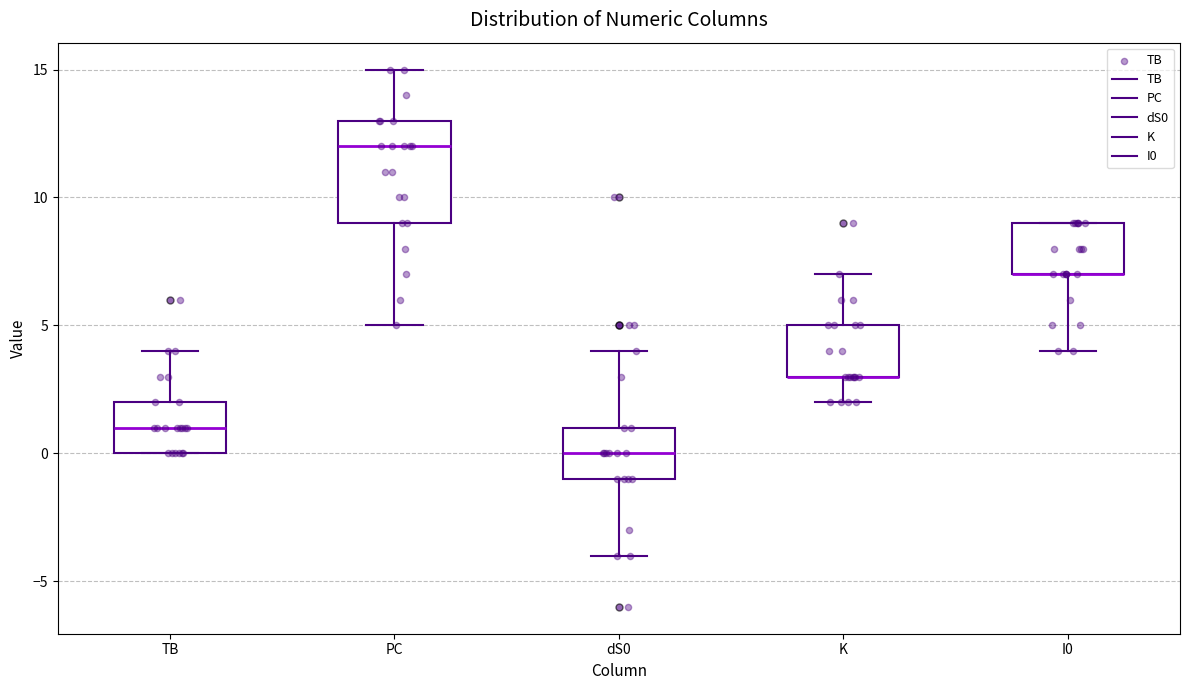

Reading left to right, read every box against the y-axis: the position of its median line, the range the box covers, and the ends of its whiskers. The values are not printed on the chart, so give them approximately, as read against the axis.

TB: median 1, box 0 to 2, whiskers 0 to 4
PC: median 12, box 9 to 13, whiskers 5 to 15
dS0: median 0, box -1 to 1, whiskers -4 to 4
K: median 3 (drawn on the box's lower edge), box 3 to 5, whiskers 2 to 7
I0: median 7 (drawn on the box's lower edge), box 7 to 9, whiskers 4 to 9